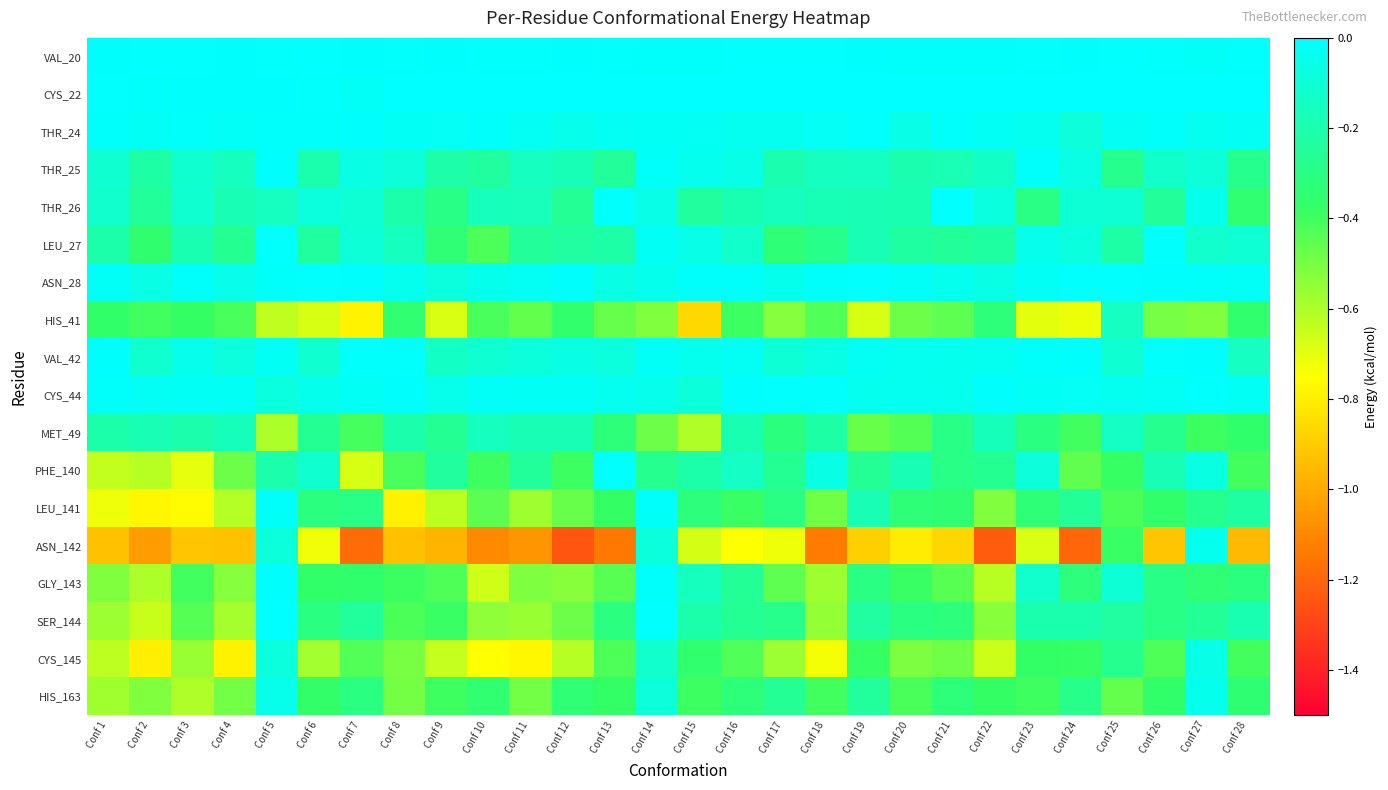

Count the number of data series in this chart.

18